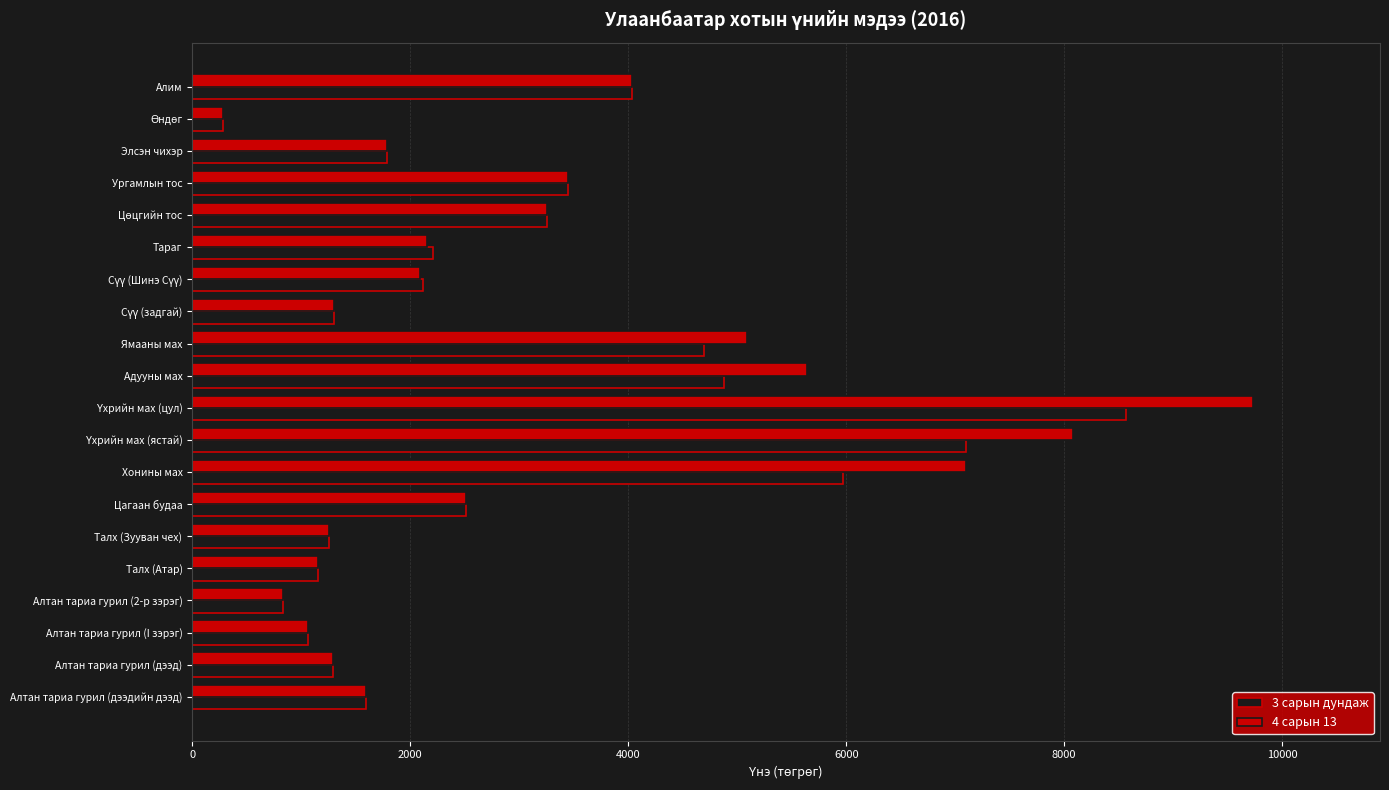

Which series has the widest spread of values?

4 сарын 13